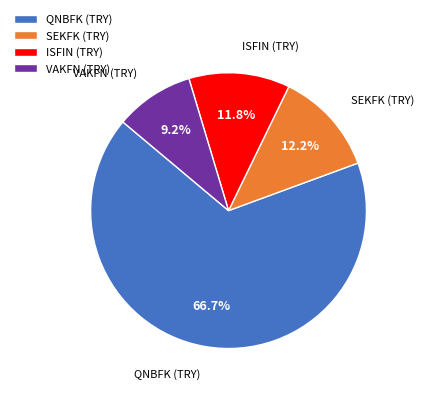

Do SEKFK (TRY) and VAKFN (TRY) together represent more than half of the pie?

No